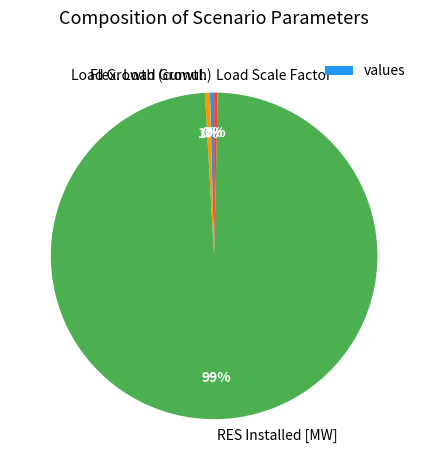

To the nearest percent, what is the average slice percentage?

25%